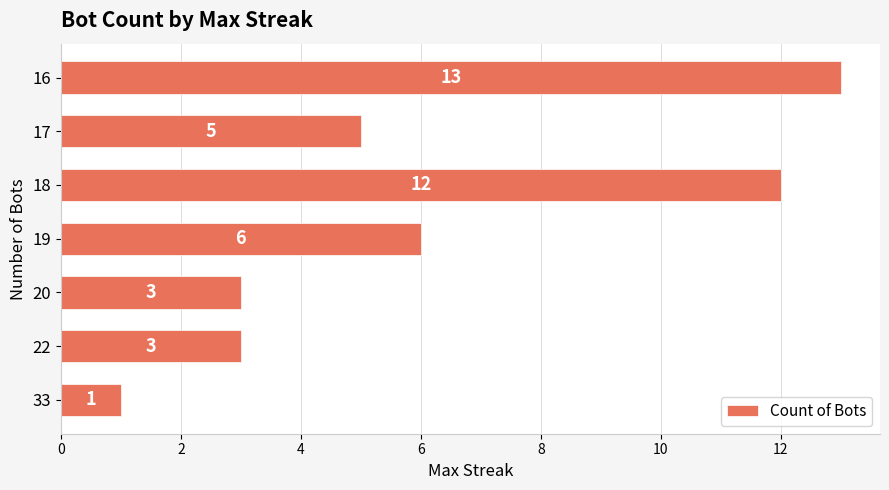

Is it true that the value at 17 is 1?

False